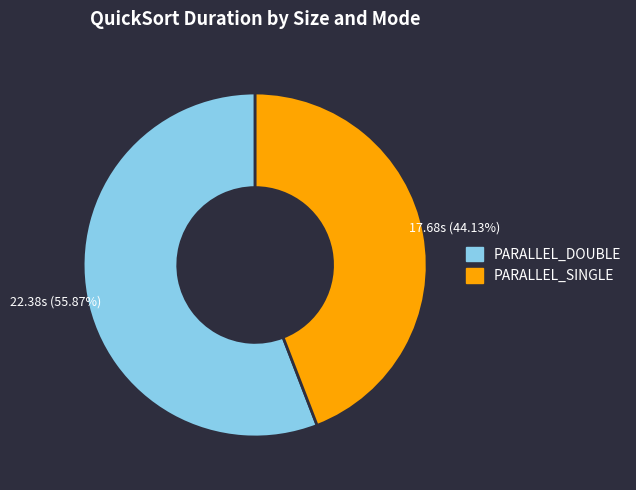

Which slice is the largest?

PARALLEL_DOUBLE